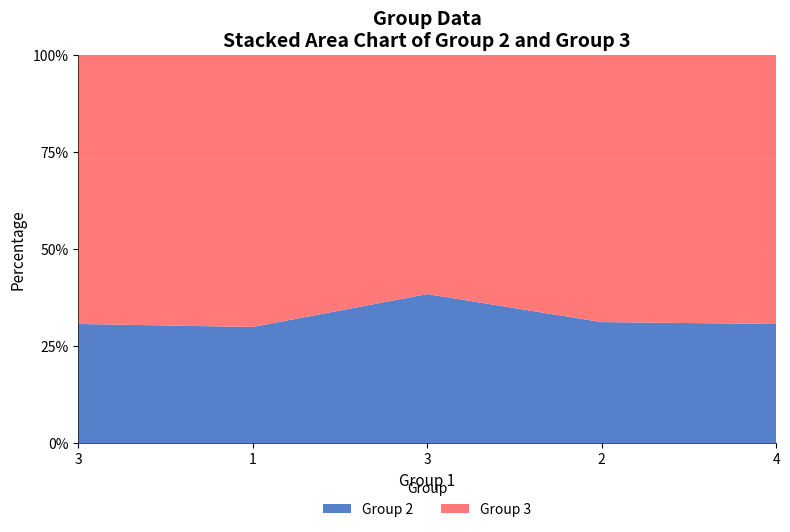

Reading right to left, what are all the values shown in this chart?

Group 2: 4	5	5	3	4
Group 3: 9	11	8	7	9